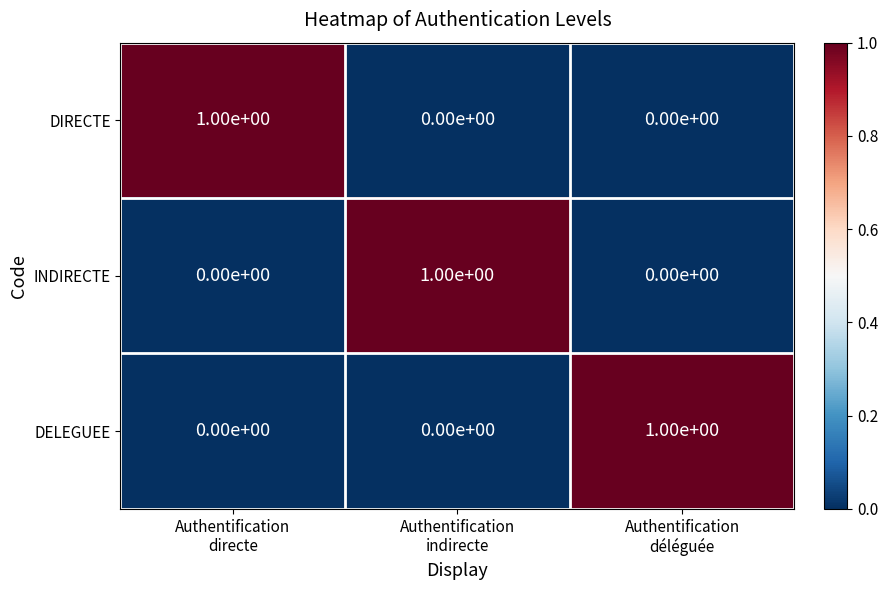

Reading right to left, what are all the values shown in this chart?

DIRECTE: 0	0	1
INDIRECTE: 0	1	0
DELEGUEE: 1	0	0